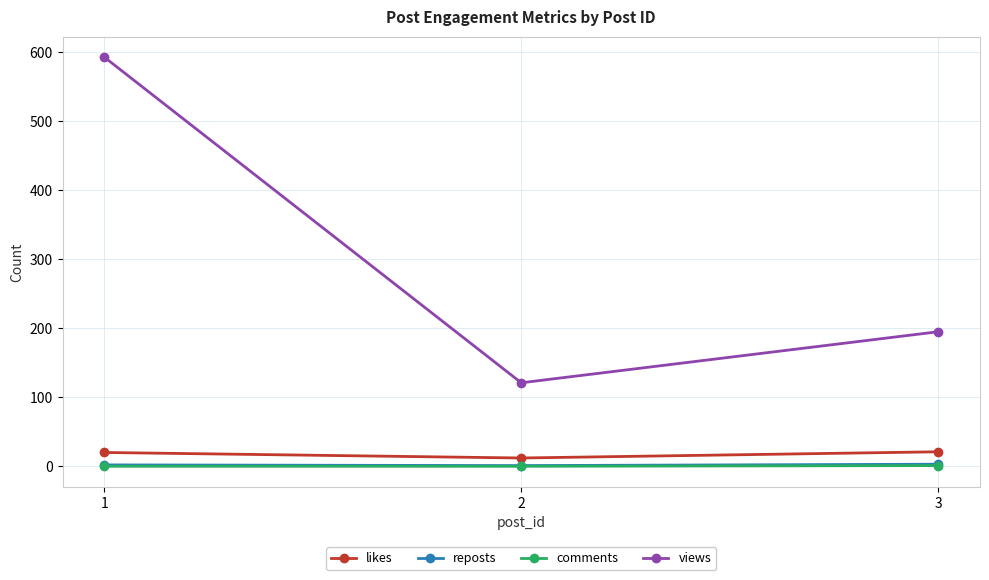

Between 1 and 2, which series saw the biggest shift?

views